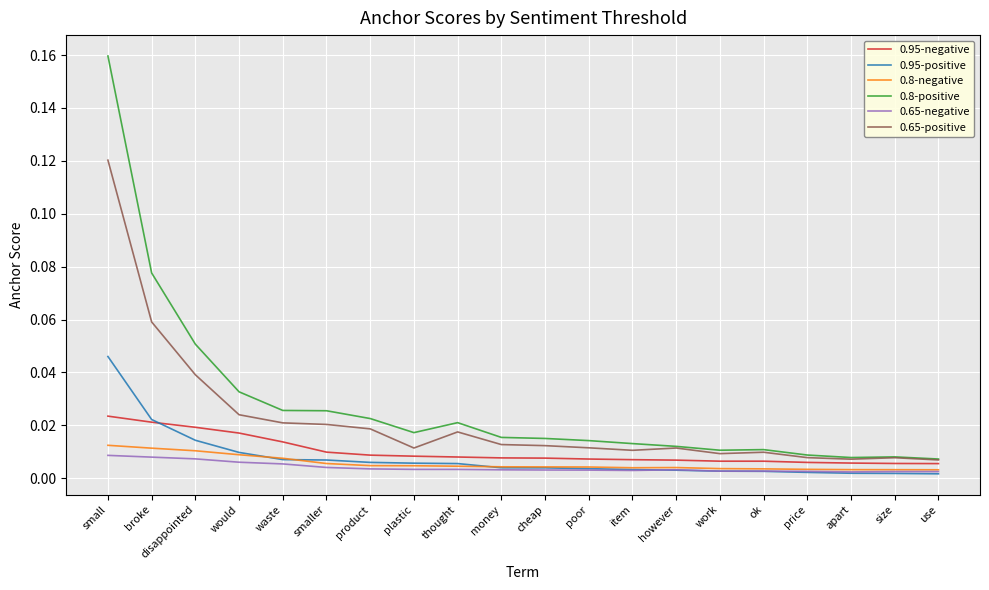

The 0.95-negative series shows 0.0 at price. True or false?

True